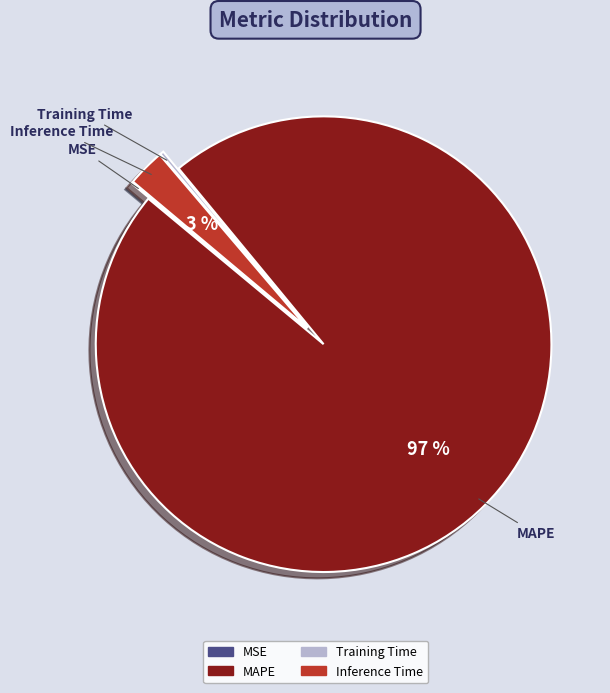

To the nearest percent, what is the average slice percentage?

25%